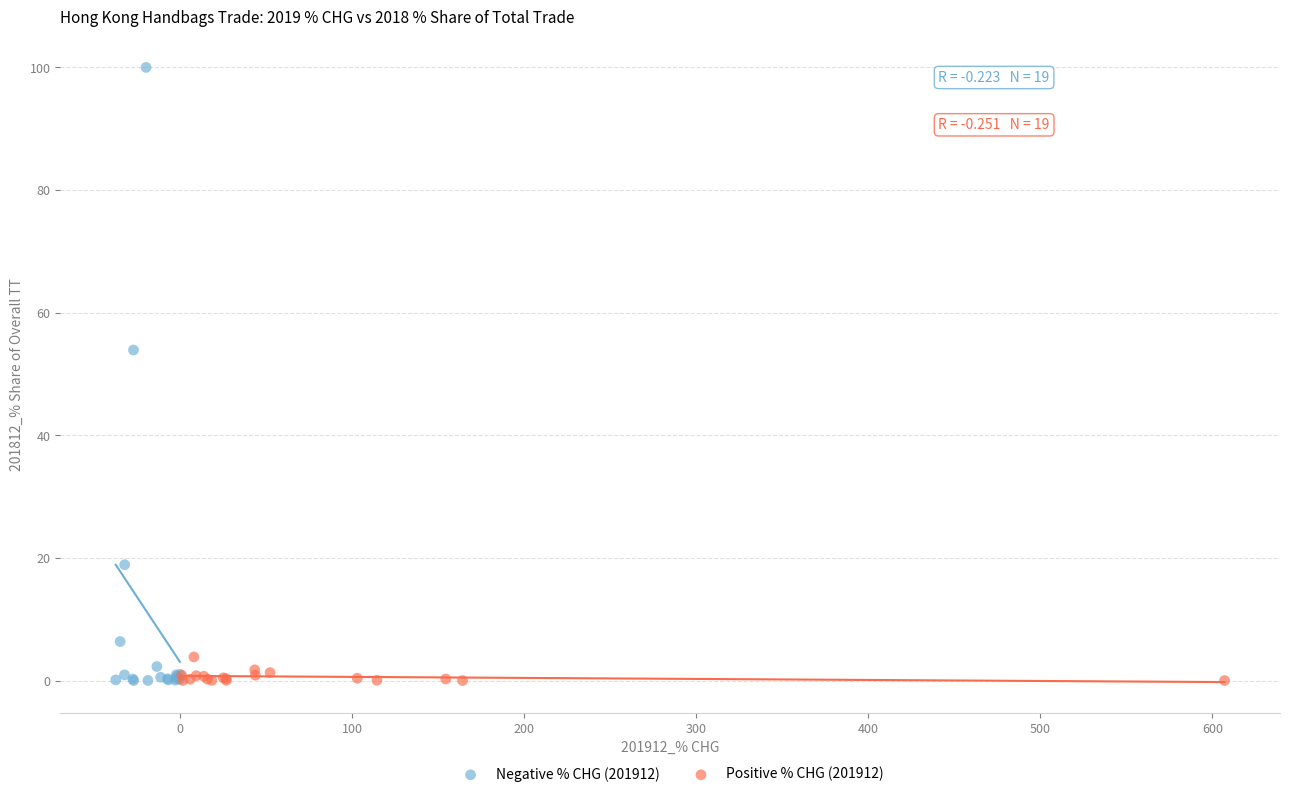

Which series has the largest Y range (max minus min)?

Negative % CHG (201912)